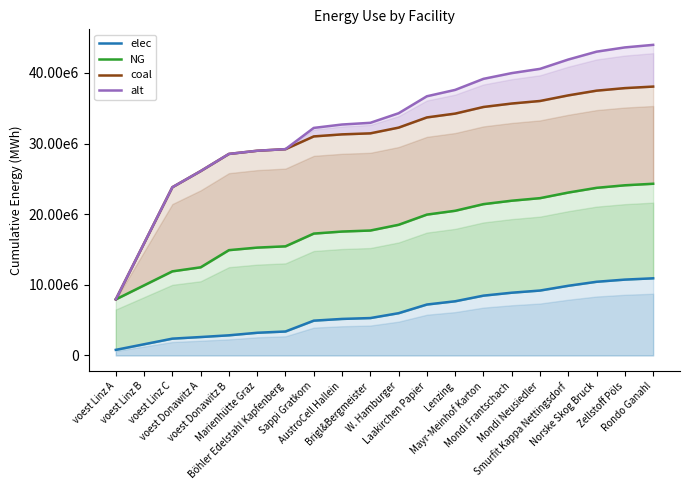

What is the sum of the coal values at AustroCell Hallein and voest Linz C?

55115382.6